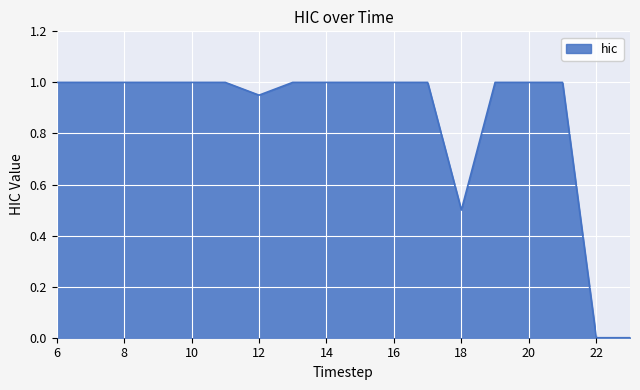

What is the greatest value displayed?

1.0